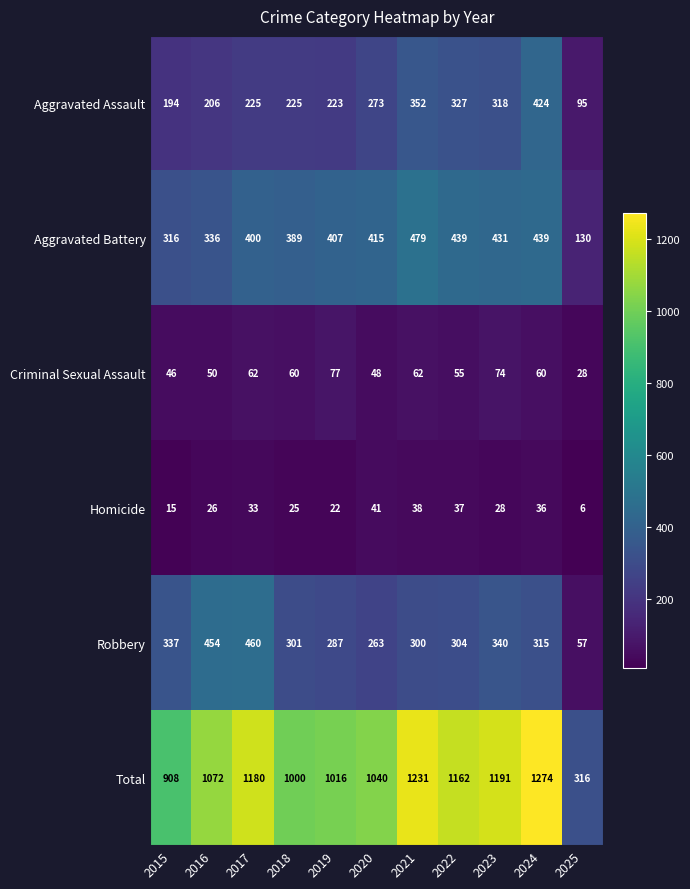

What is the minimum value shown in the chart?

6